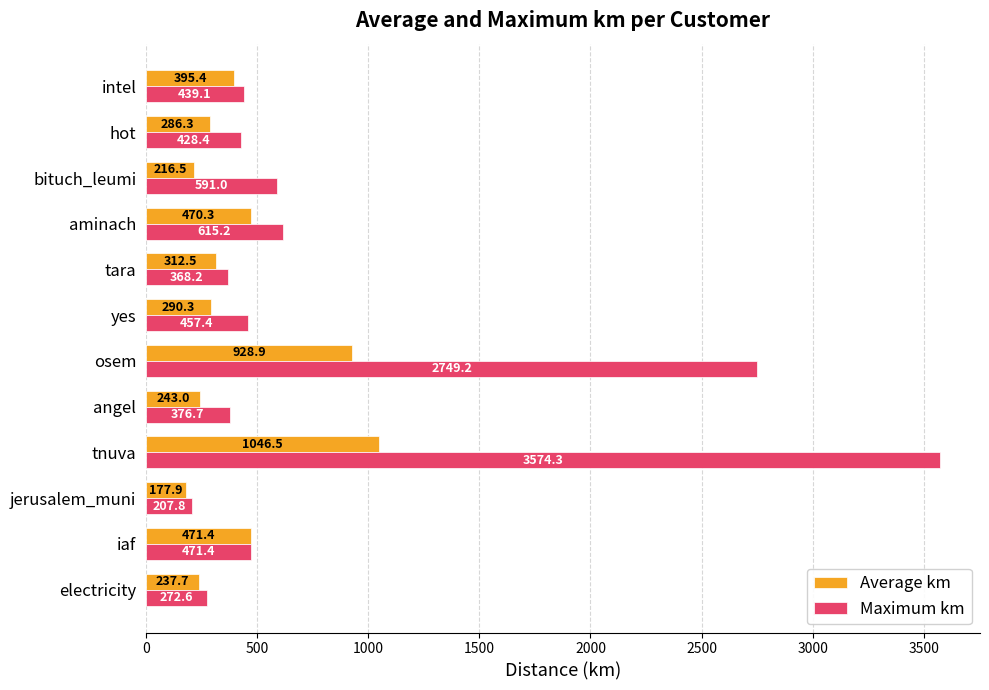

Rank the series by their average value, from lowest to highest.

Average km, Maximum km